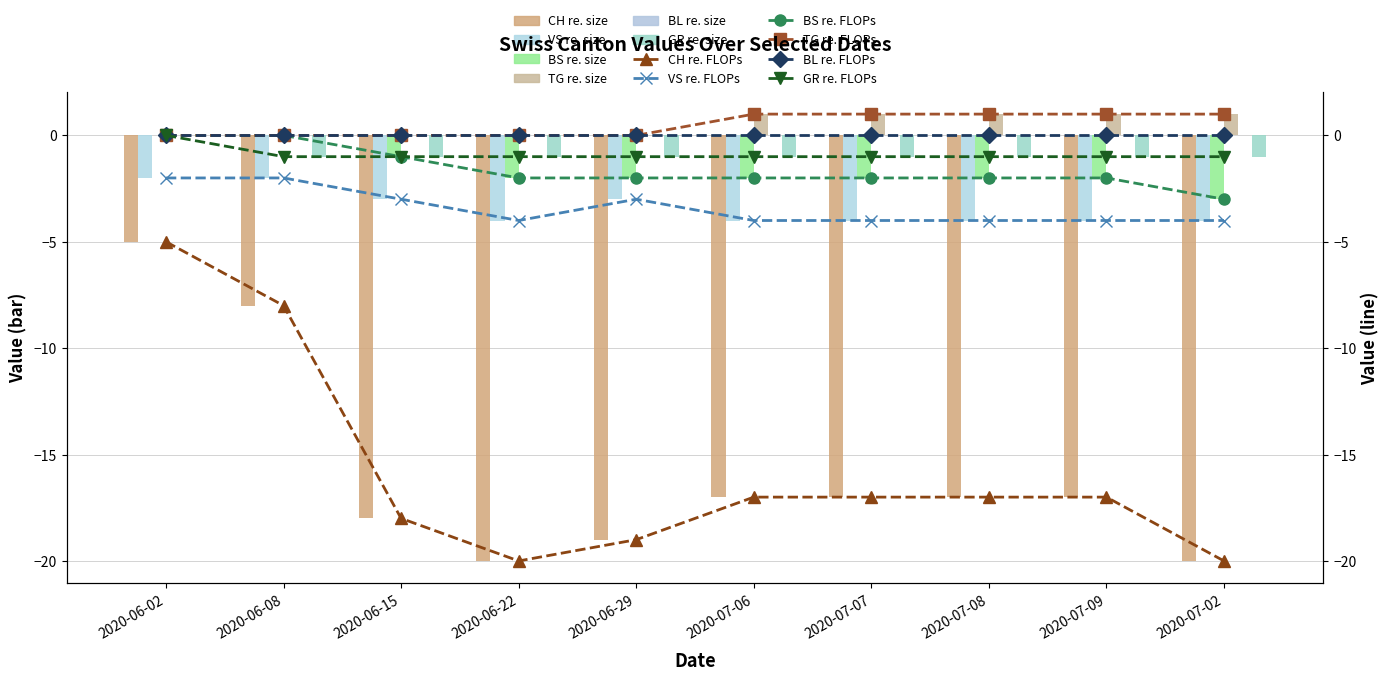

At how many categories does at least one series exceed -11?

10